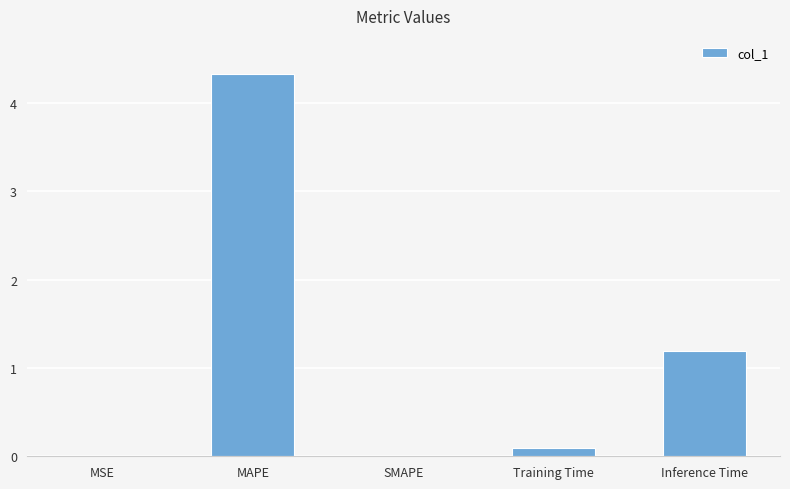

Does the chart contain stacked bars?

No